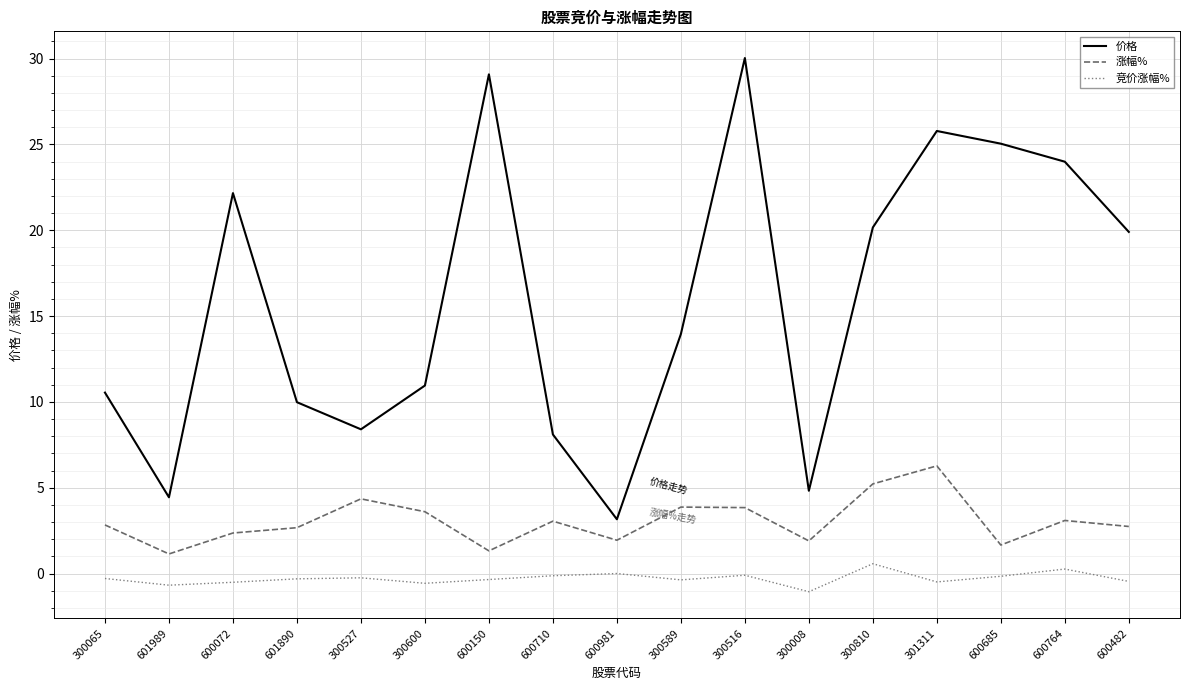

What is the difference between the 涨幅% values at 300810 and 600710?

2.2